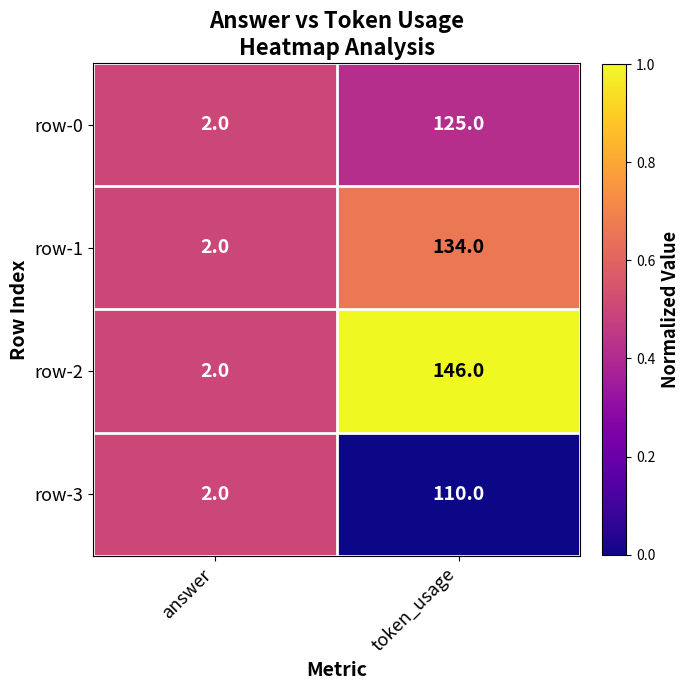

True or false: row-2 has a value of 2 at answer.

True